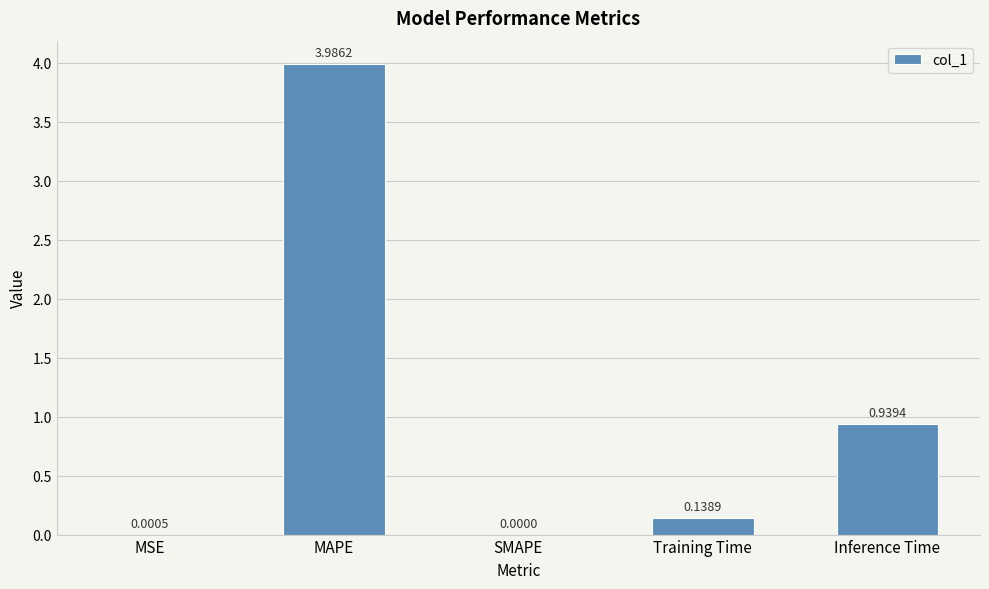

What is the sum of all values?

5.1